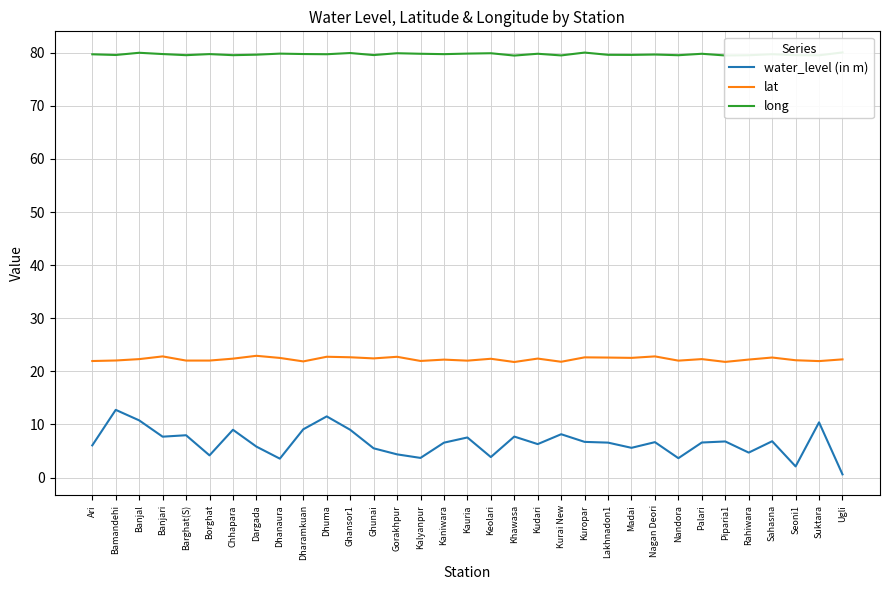

True or false: long has a value of 79.5 at Seoni1.

True